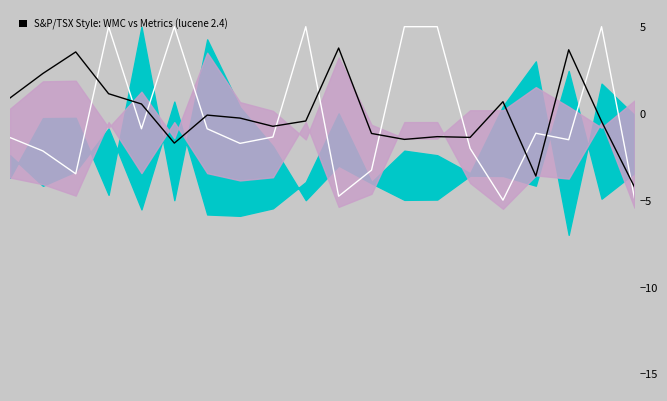

What is the difference between the maximum and minimum values in the $avg_cc+$rfc series?

8.0